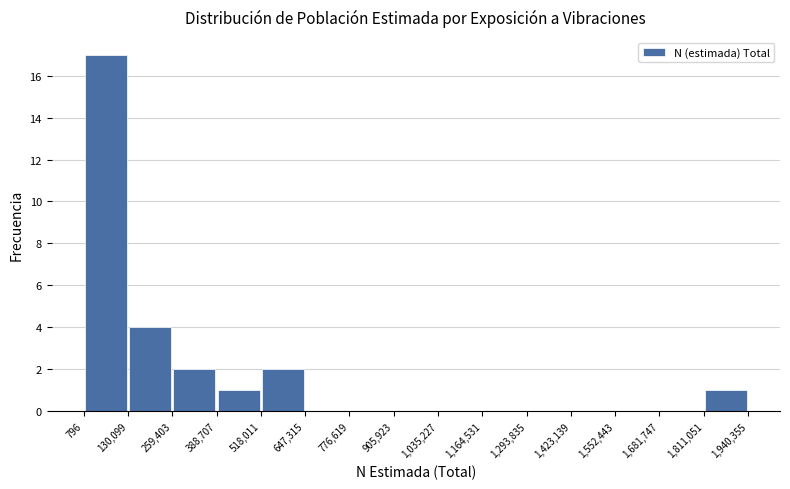

Over which range of the x-axis is the bar tallest?

796 to 130,099